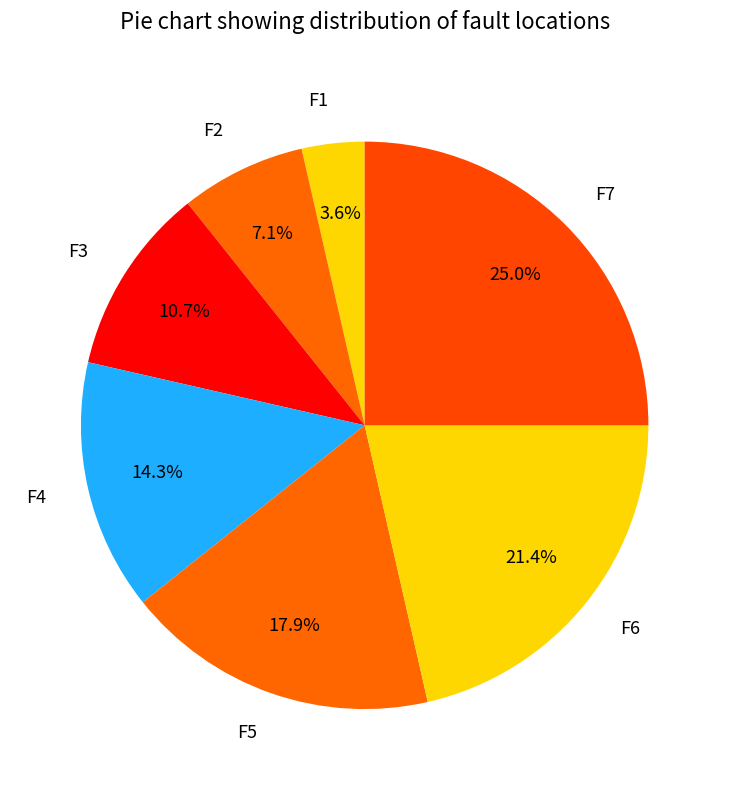

What is the ratio of the value at F5 to the value at F6?

0.8